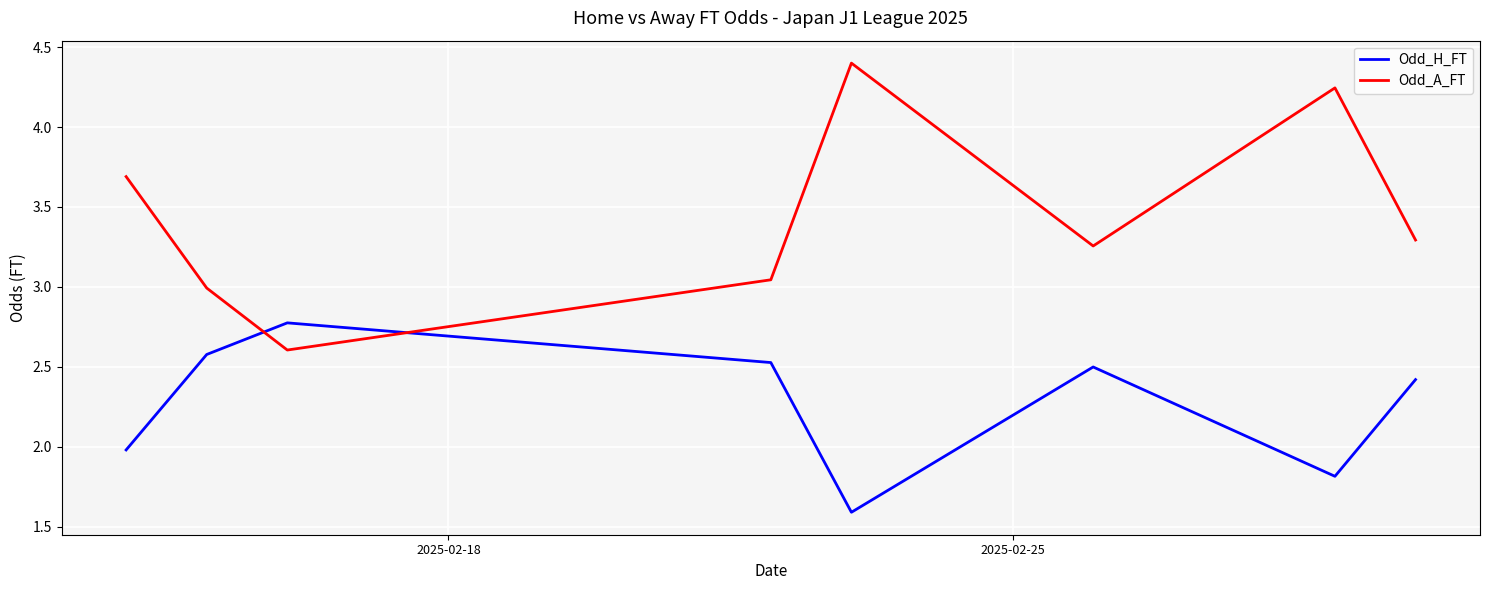

What is the minimum value for Odd_A_FT?

2.6